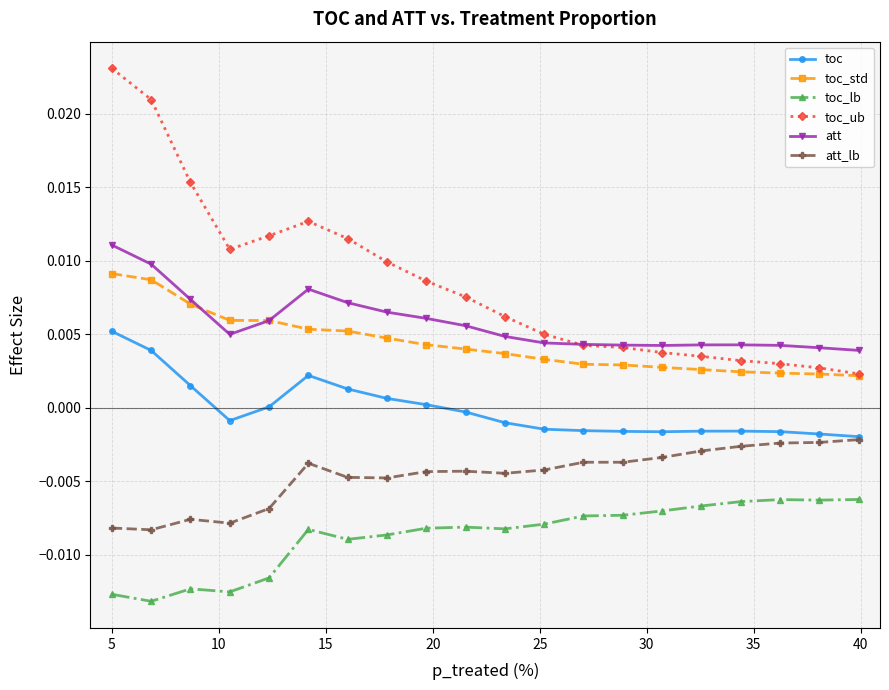

Which series has the largest total across all categories?

toc_ub